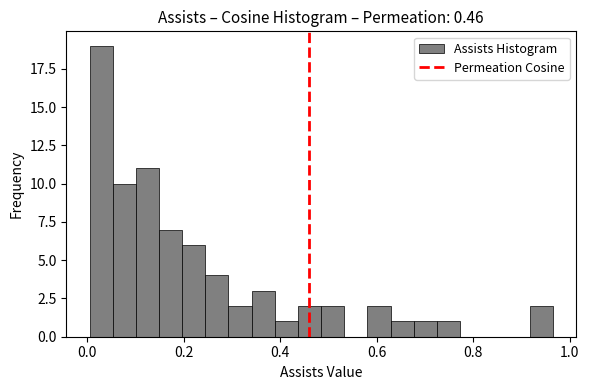

Around what value on the x-axis is the tallest bar? Give the approximate position of its centre, as read against the axis.

0.02